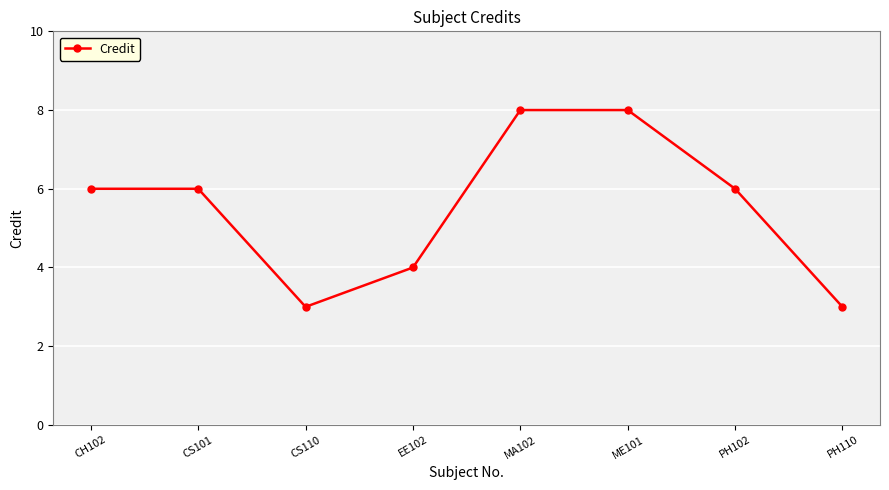

What is the minimum value shown in the chart?

3